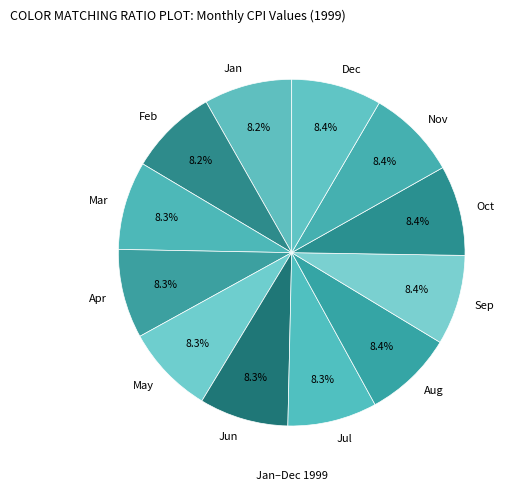

Does any single category account for the majority?

No